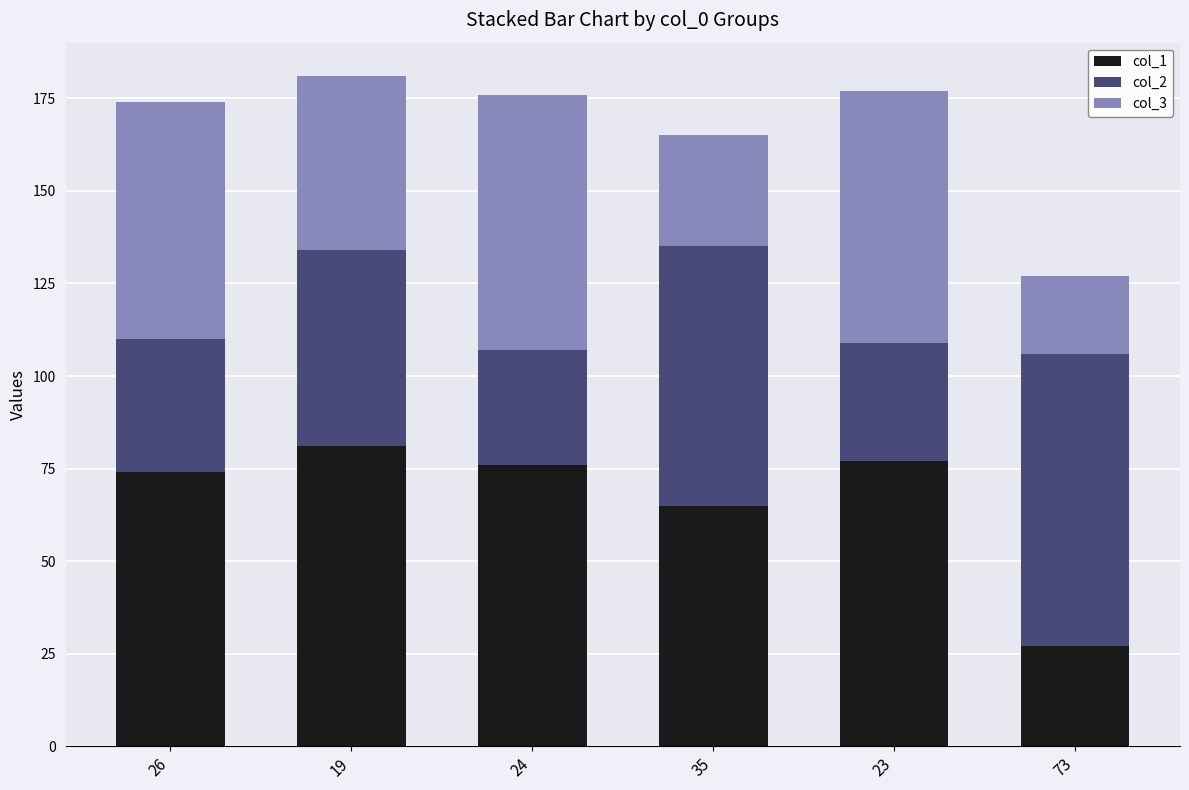

How many bars are there in total?

6